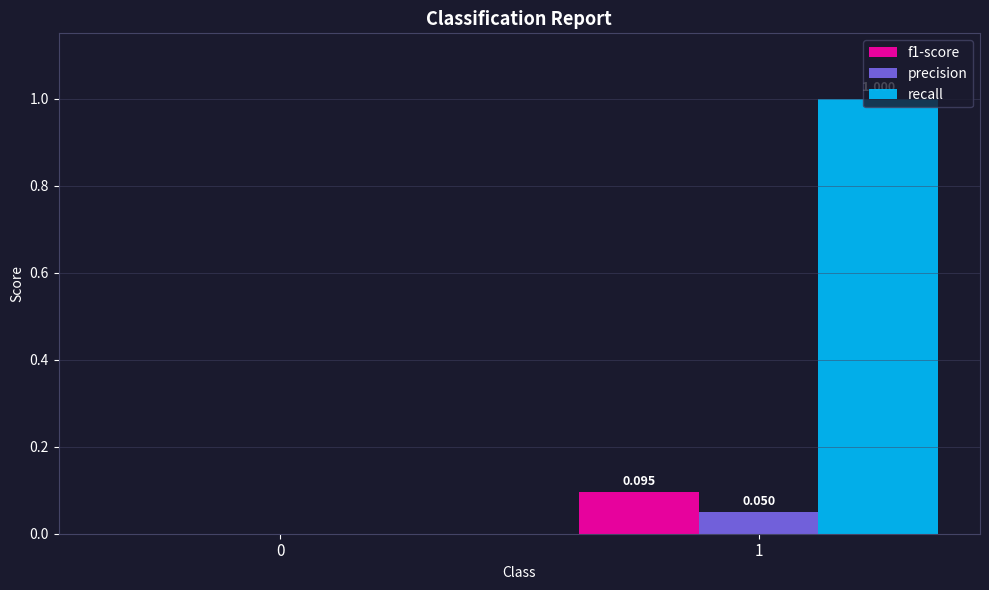

Count the number of categories in the chart.

2